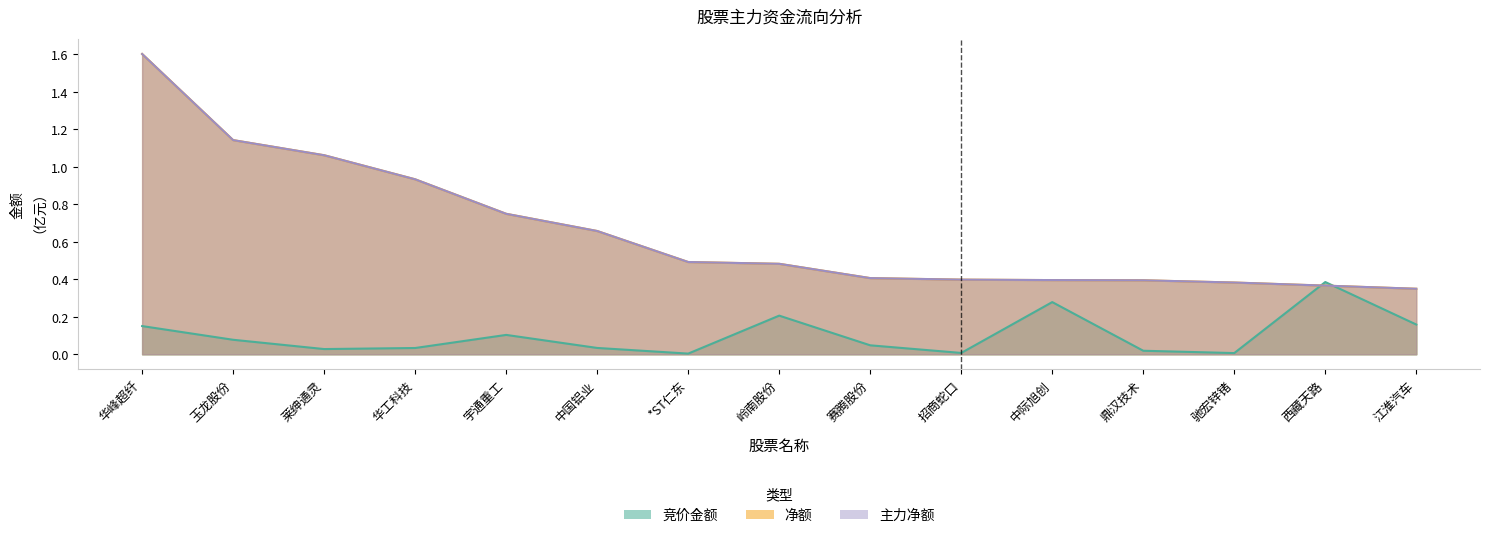

How many categories are shown in the chart?

15